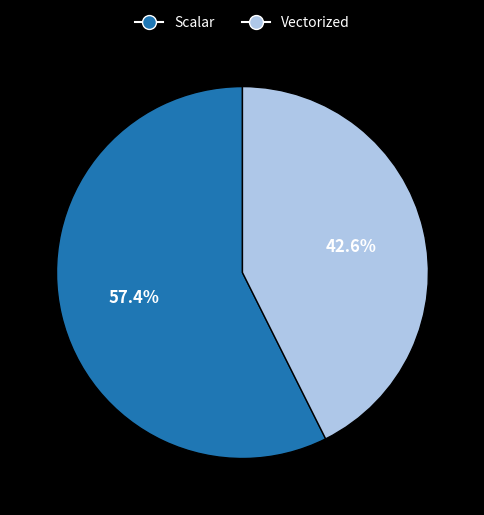

Approximately how many times larger is the value at Vectorized compared to Scalar?

0.7